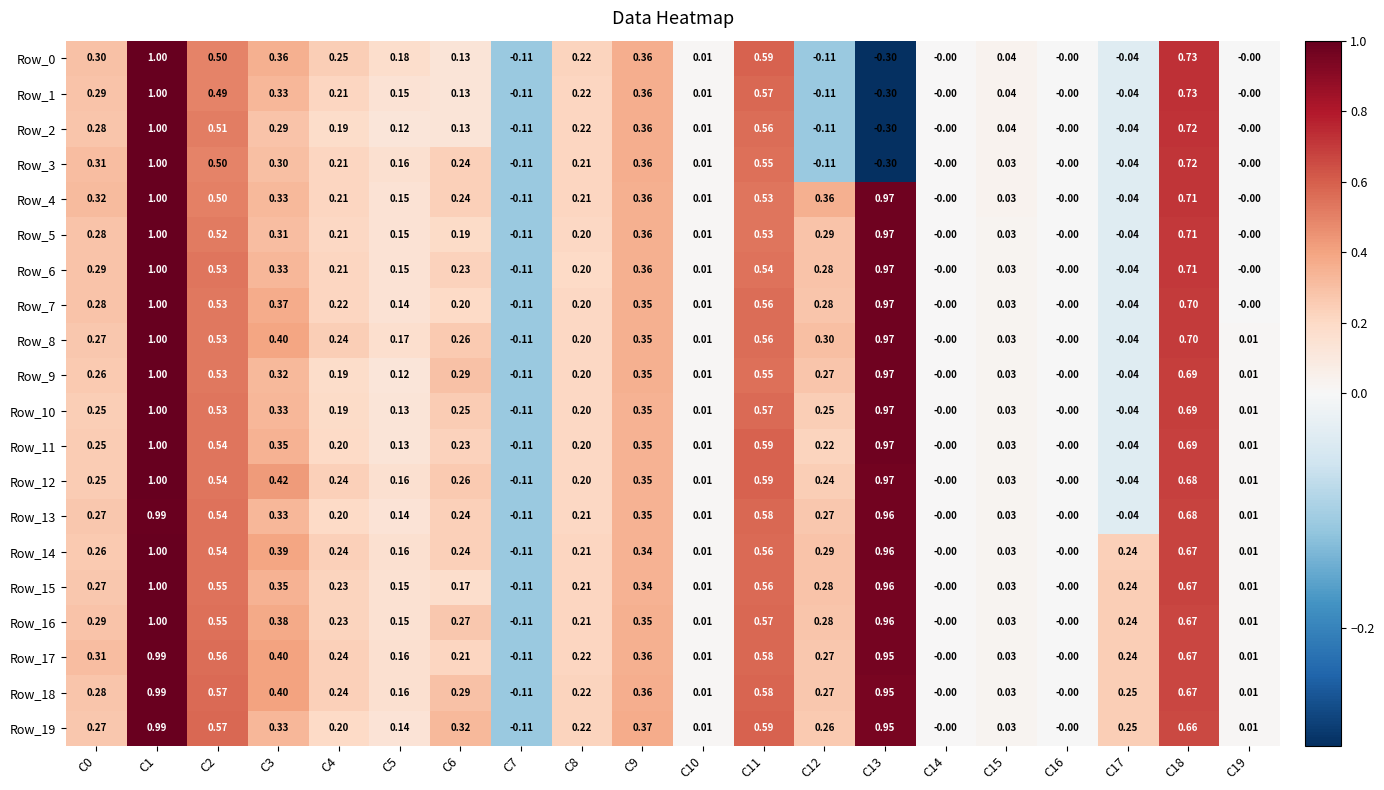

How many values in the Row_16 series are below 0?

1